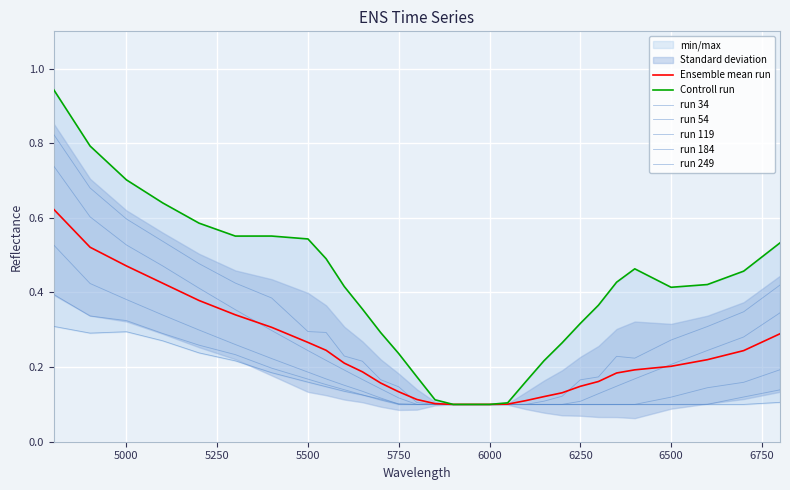

Which category has the lowest value across all series?

5900